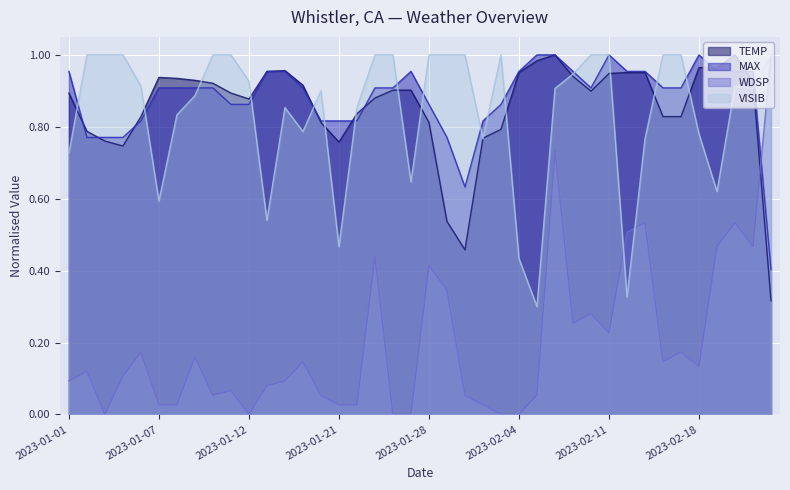

At which category does VISIB reach its first local valley?

2023-01-07